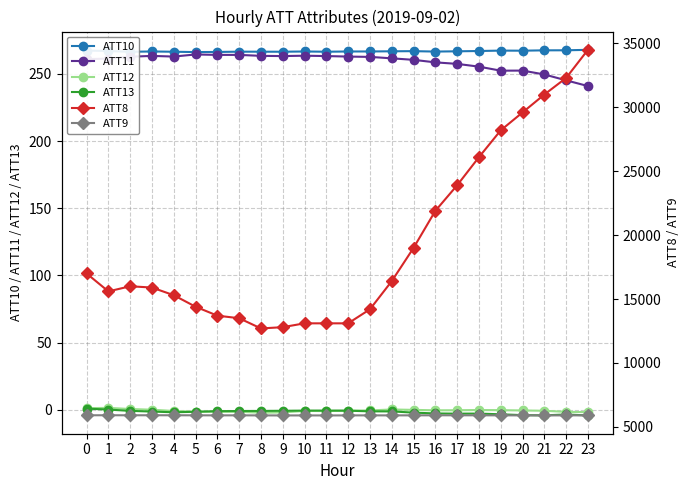

List the labels in order of ATT10 value, smallest first.

5, 6, 2, 4, 9, 11, 8, 7, 16, 10, 12, 3, 13, 17, 14, 15, 1, 18, 20, 19, 0, 21, 22, 23